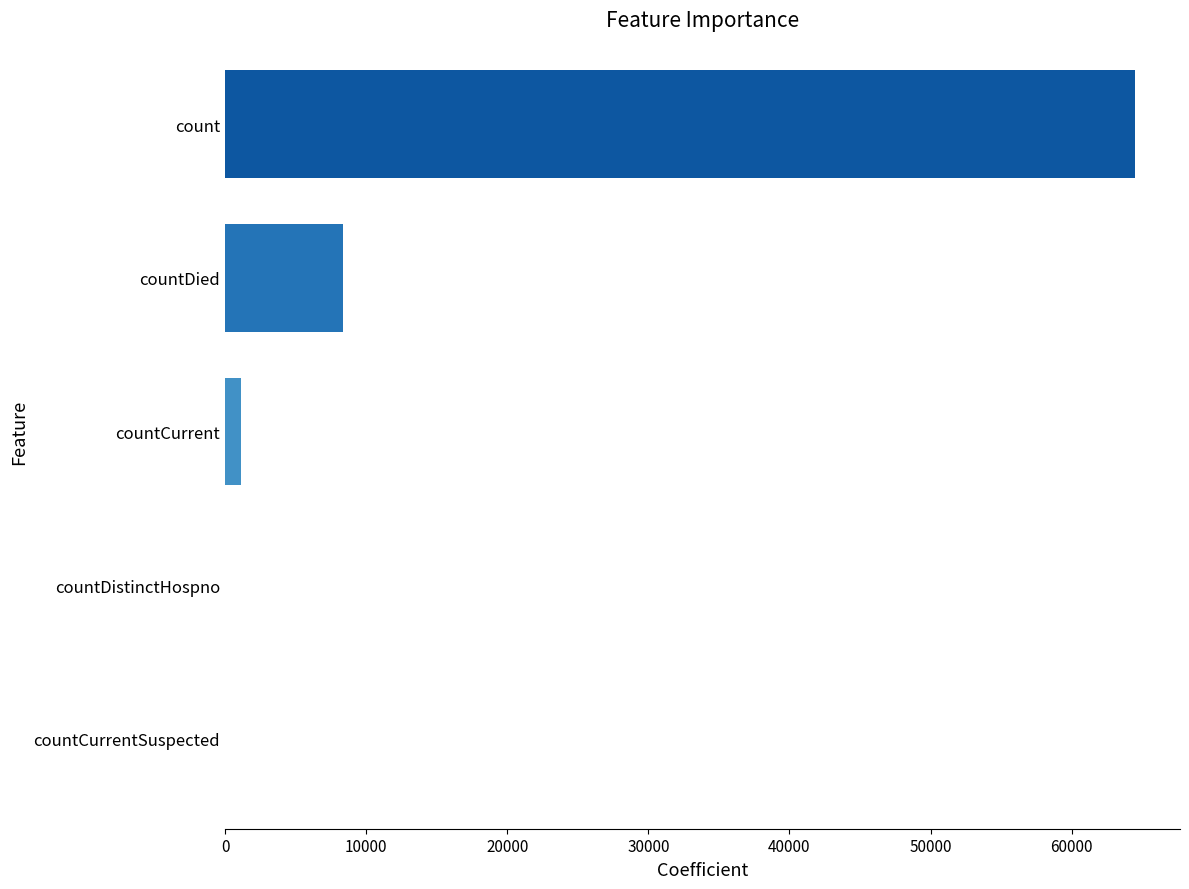

How many distinct data groups are displayed?

1